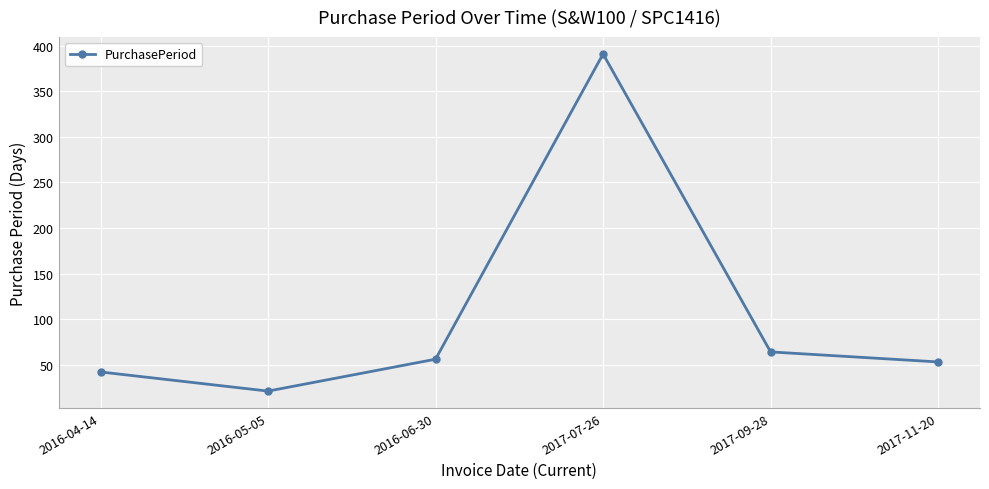

True or false: the data shows 64 at 2017-09-28.

True